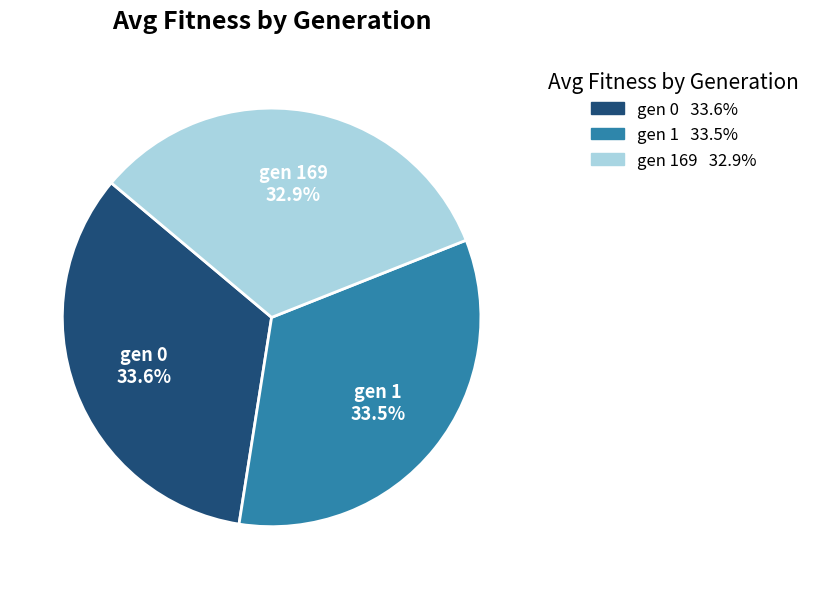

To the nearest percent, what is the average slice percentage?

33%